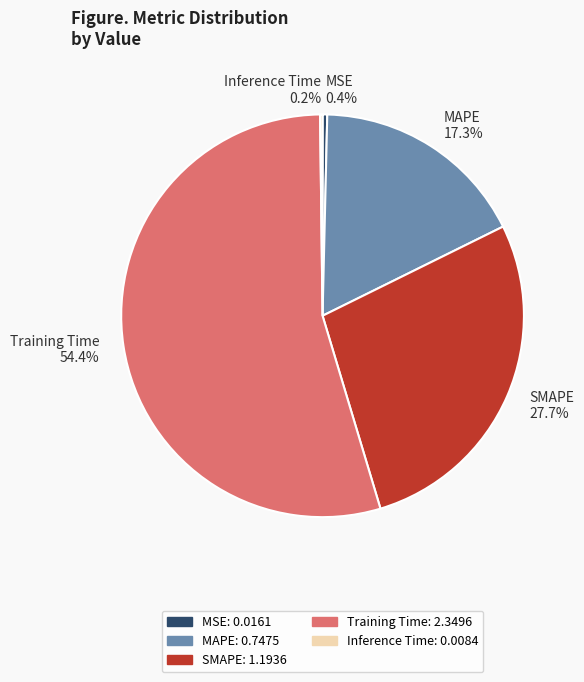

What is the total percentage of Training Time 54.4% and MSE 0.4%?

54.8%